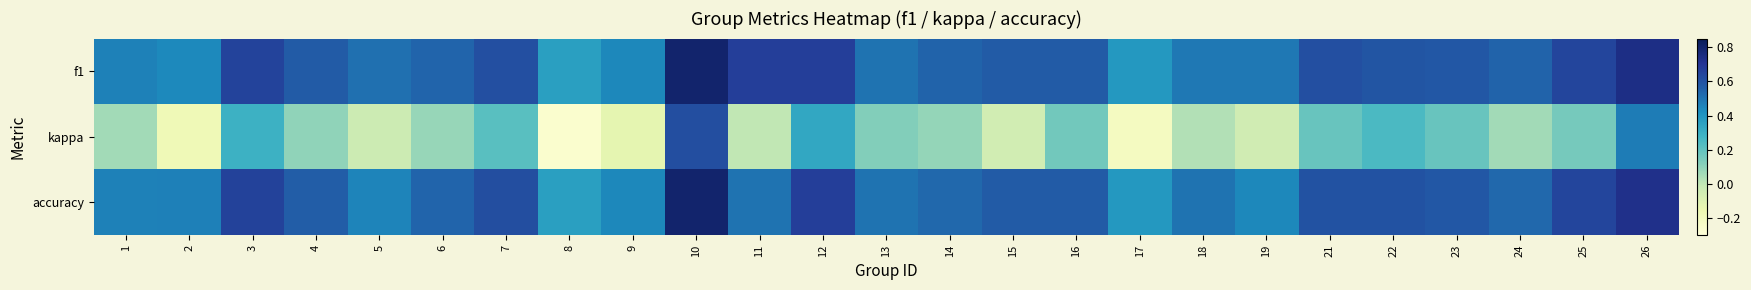

Between 3 and 13, which is larger?

3